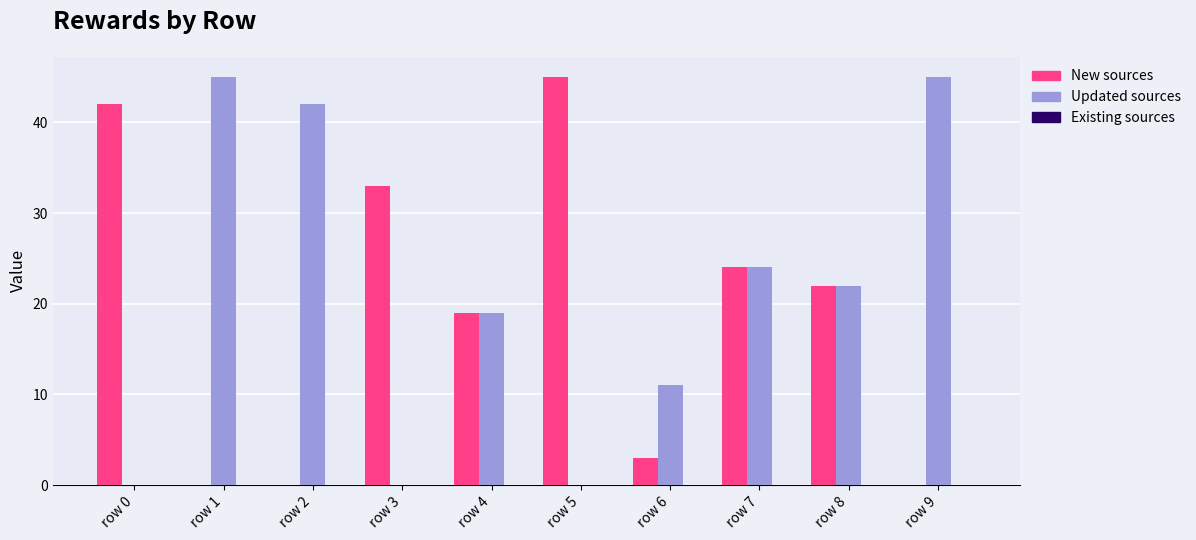

What is the total value across all series at row 4?

38